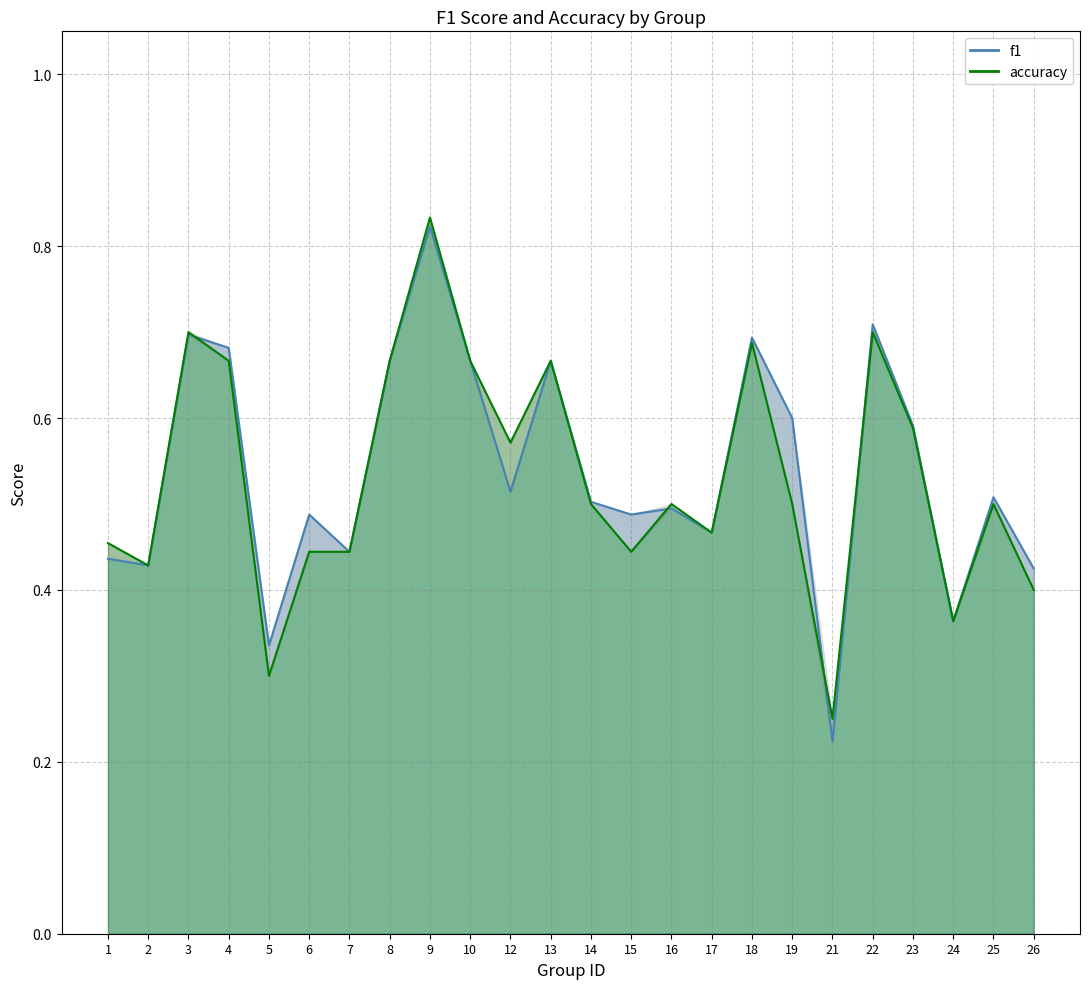

What are all the series names shown in the legend?

f1, accuracy